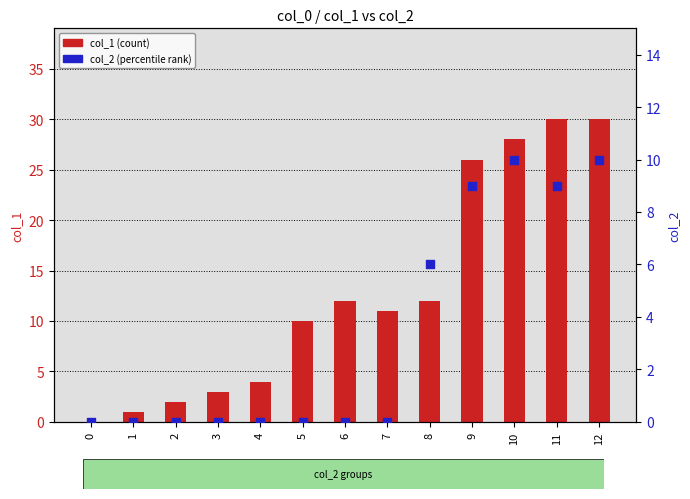

Which series contains the lowest Y value?

col_1 (count)